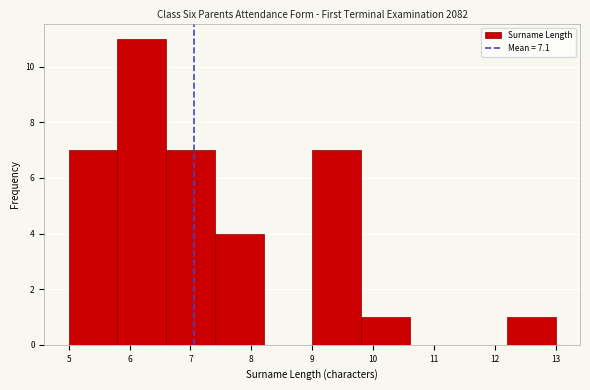

Which range on the x-axis has the tallest bar?

5.8 to 6.6